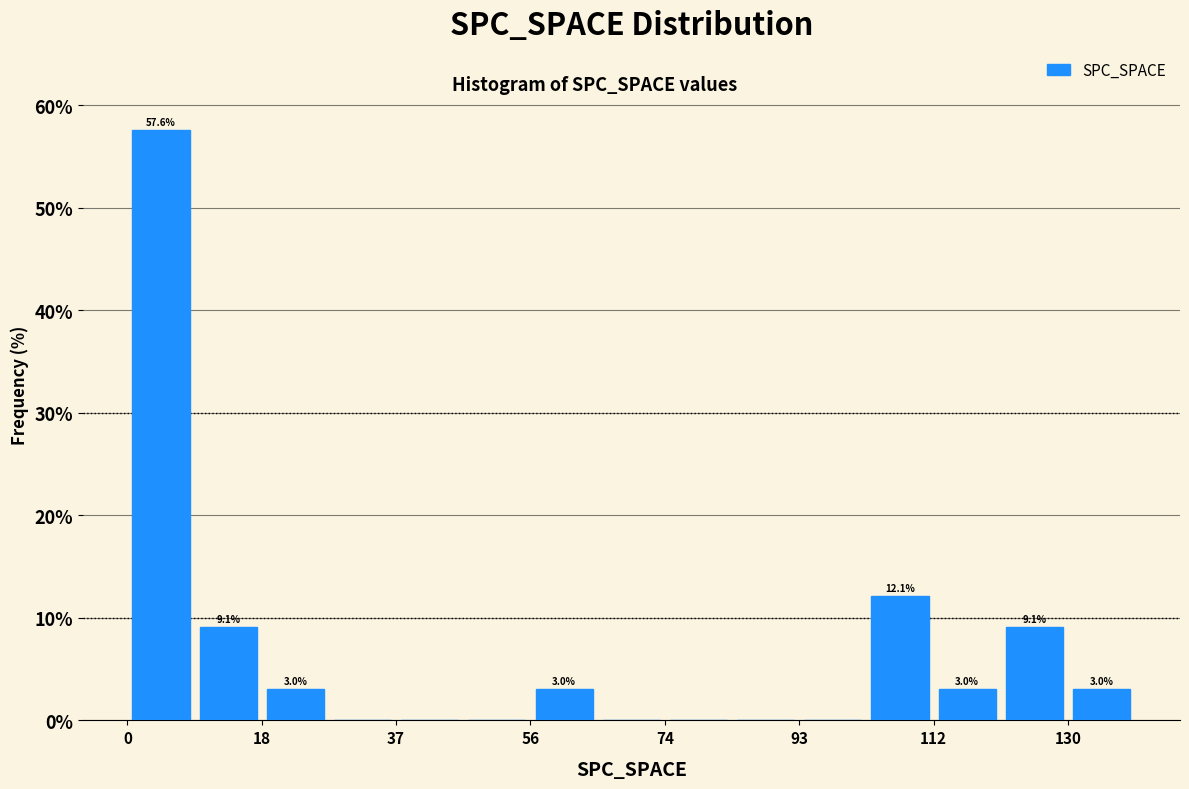

Over which range of the x-axis is the bar tallest?

0 to 10